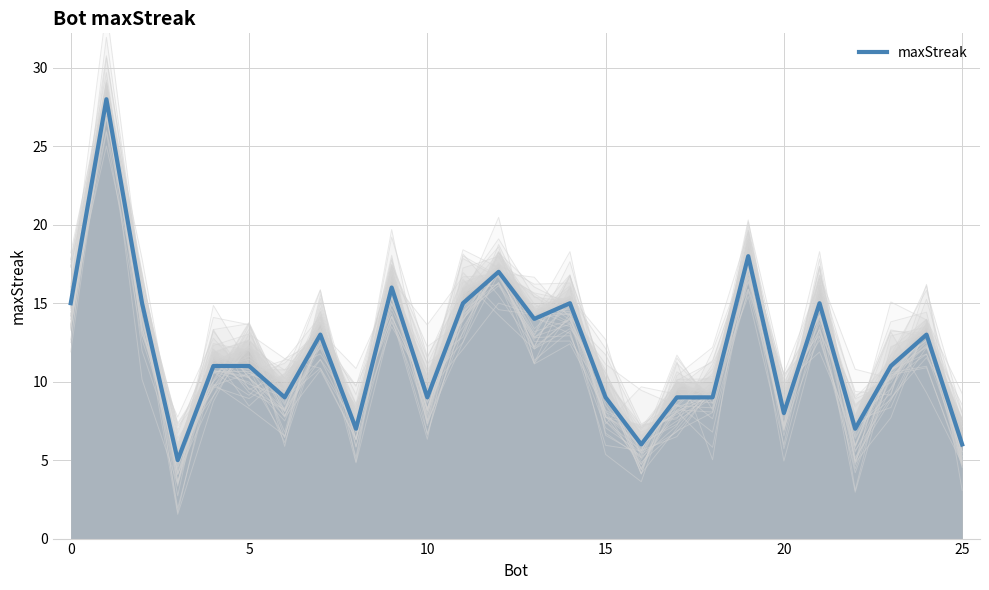

True or false: maxStreak has a value of 8 at 20.

True